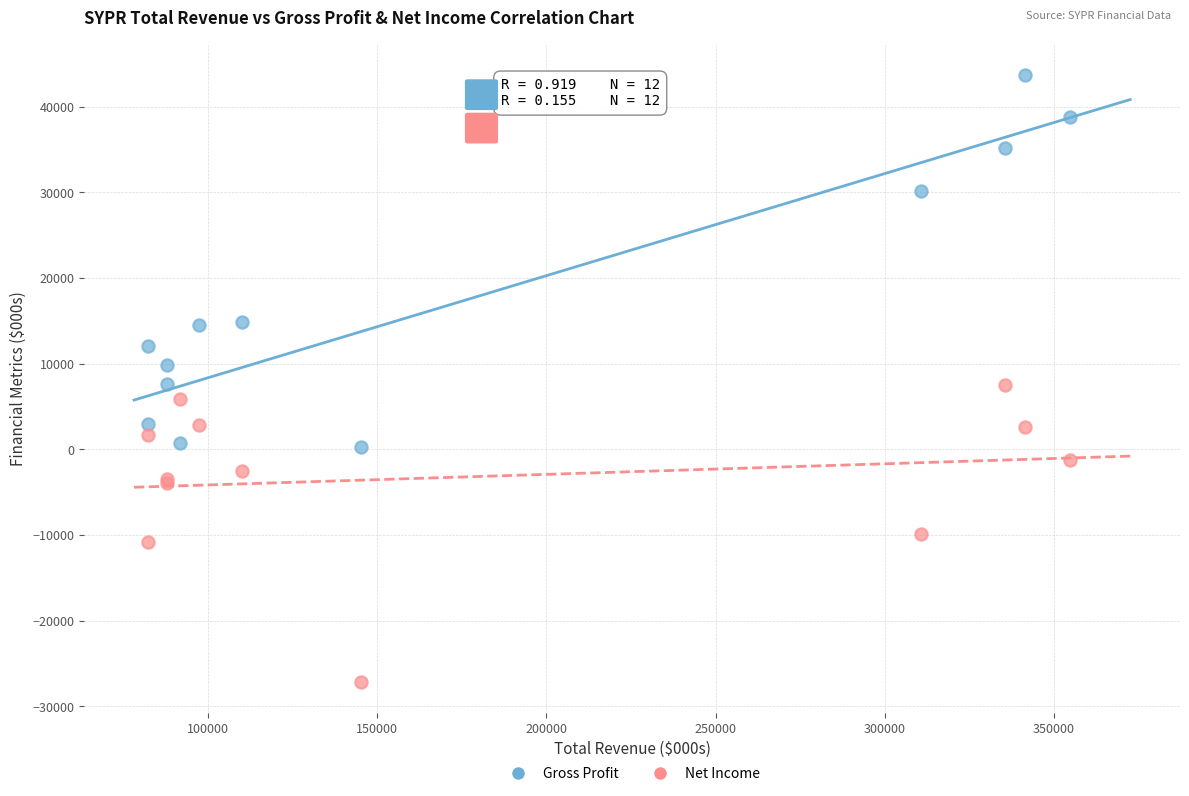

What are all the series names shown in the legend?

Gross Profit, Net Income